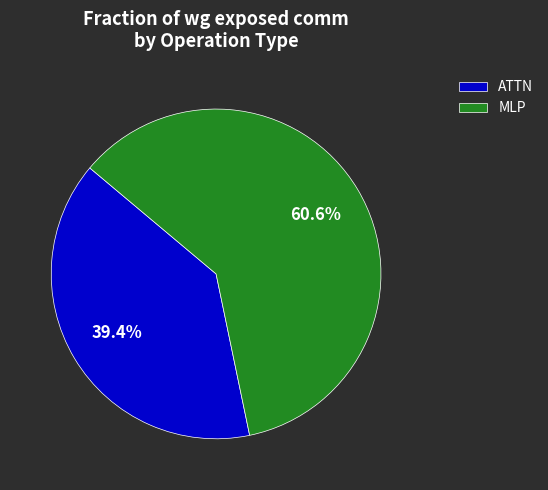

What is the smallest slice in the pie chart?

ATTN